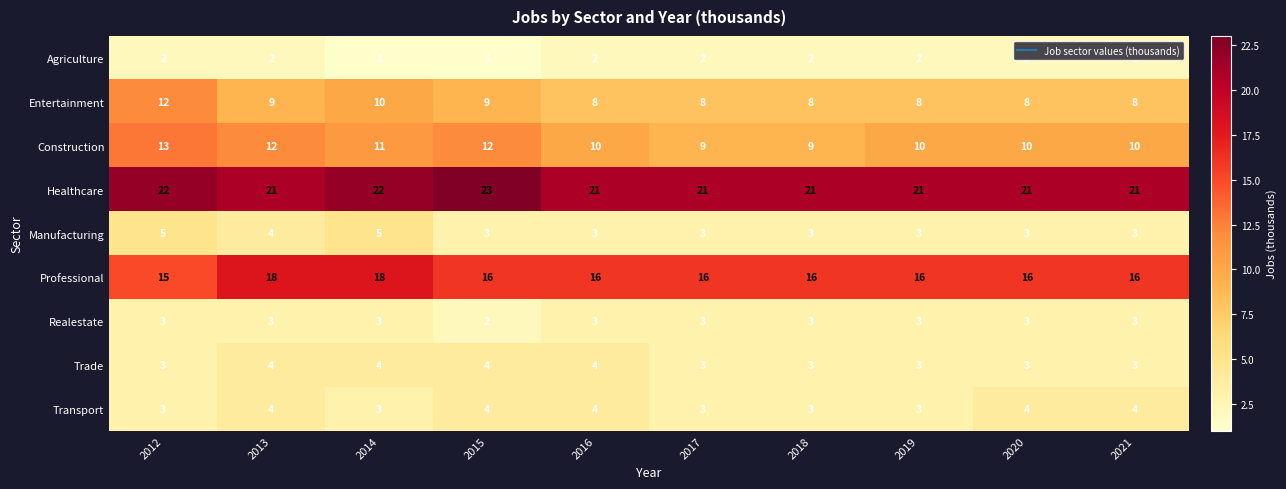

What is the minimum value for Transport?

3